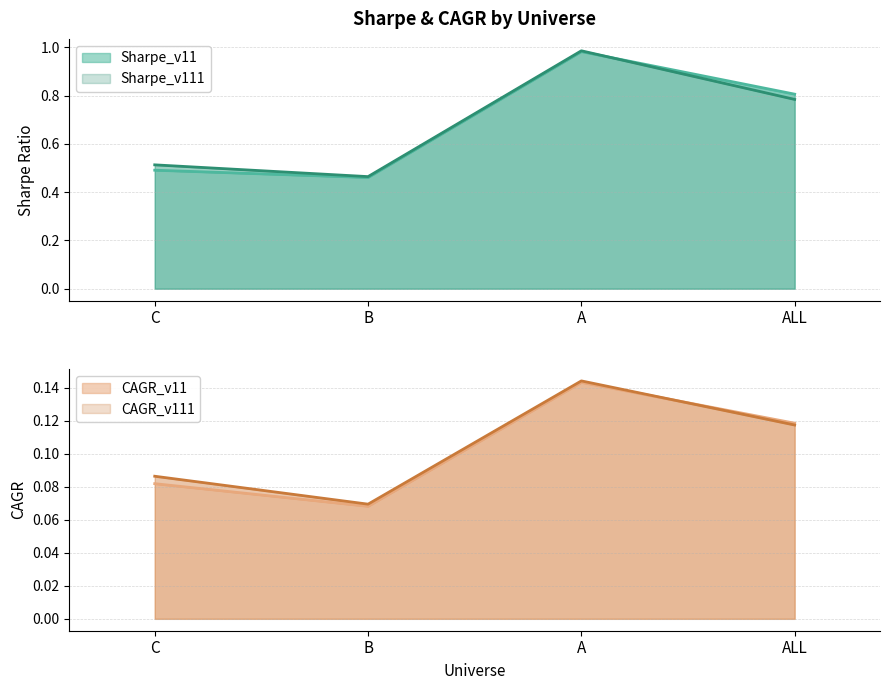

What is the difference between the maximum and second lowest values in the Sharpe_v11 series?

0.5